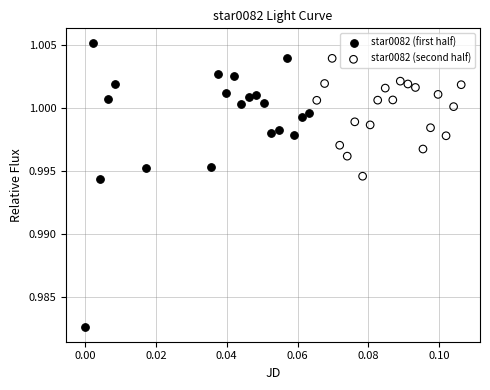

Which series has the largest Y range (max minus min)?

star0082 (first half)